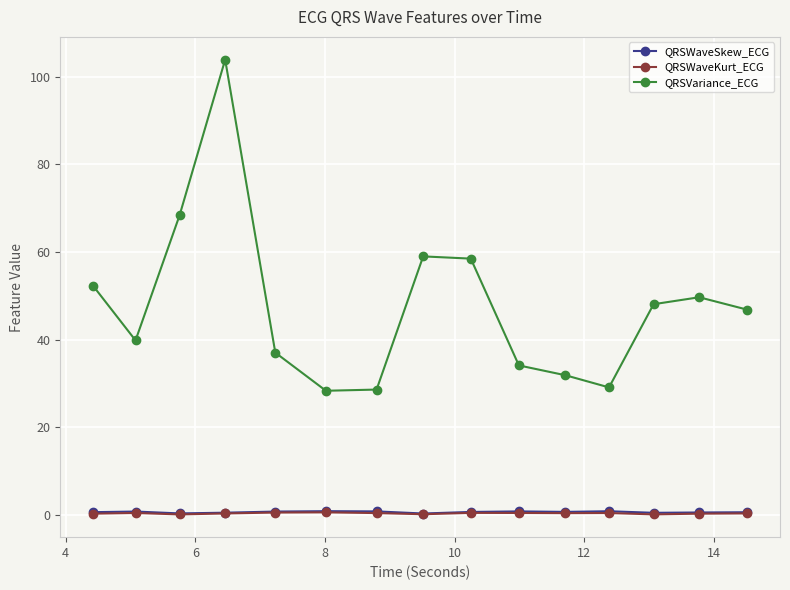

At how many categories does at least one series exceed 22?

15